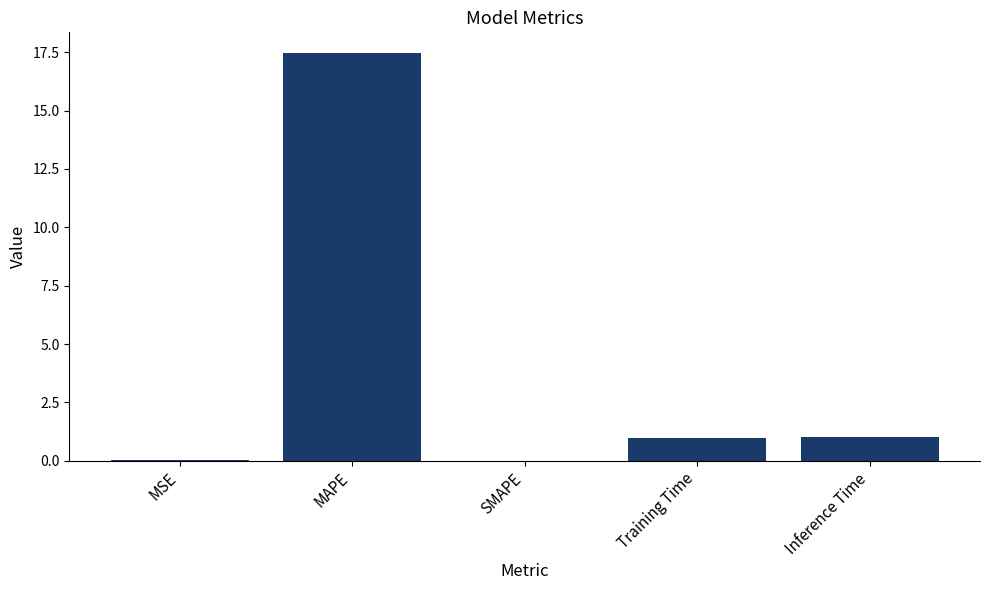

True or false: the data shows 1.0 at Inference Time.

True